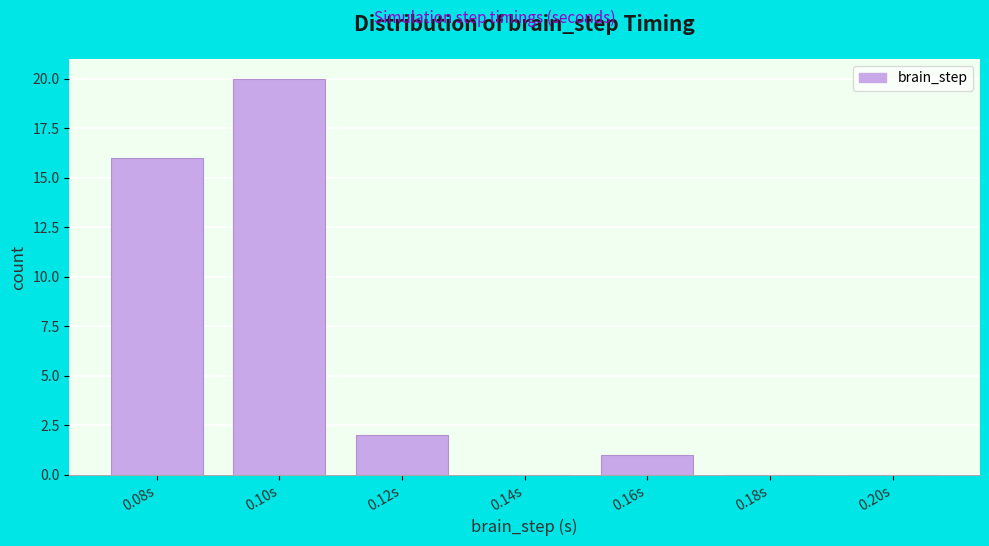

Reading left to right, extract all data points from this chart.

0.08s=16	0.10s=20	0.12s=2	0.14s=0	0.16s=1	0.18s=0	0.20s=0